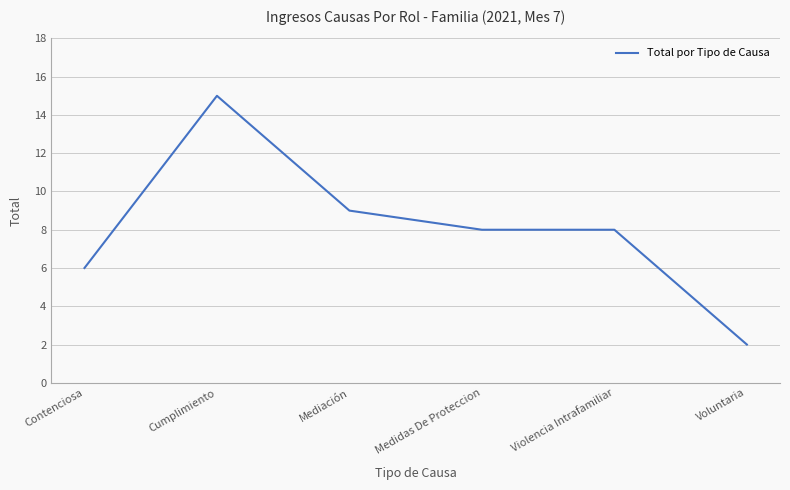

What value does the data have at Violencia Intrafamiliar, to the nearest 5?

10